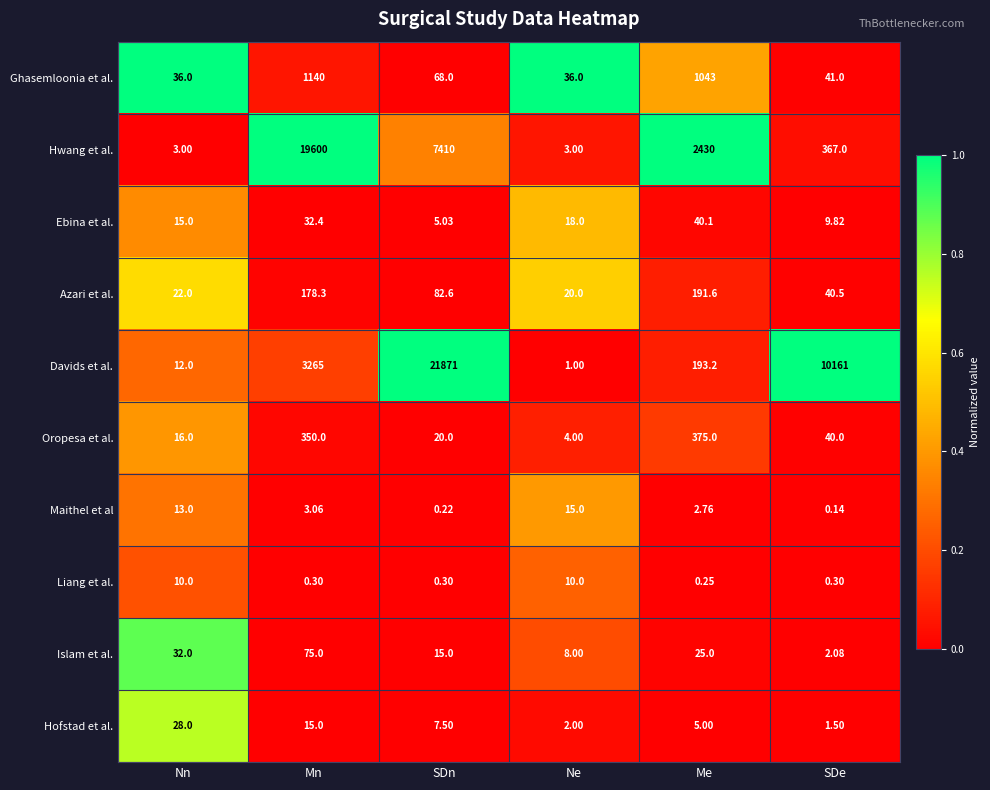

Where is Ghasemloonia et al. nearest to the value 588?

Me